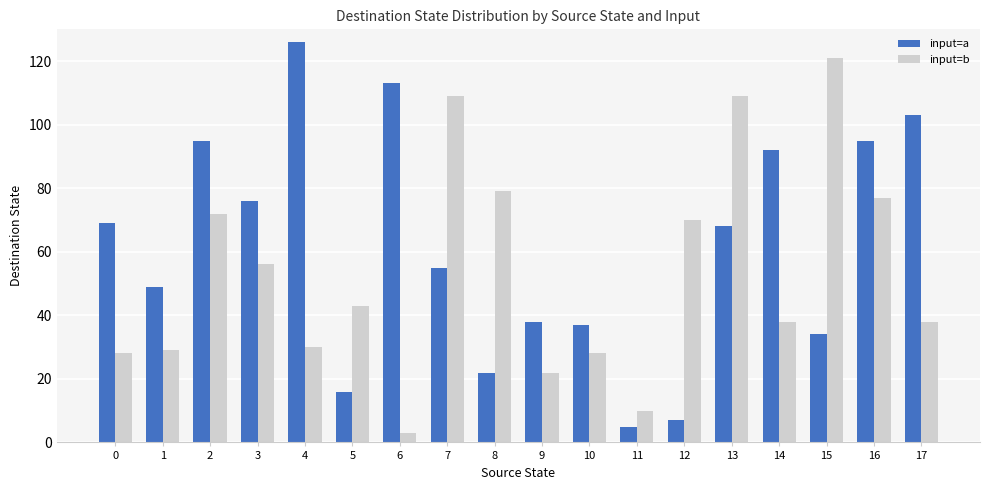

How many data points in input=a are less than 68?

9